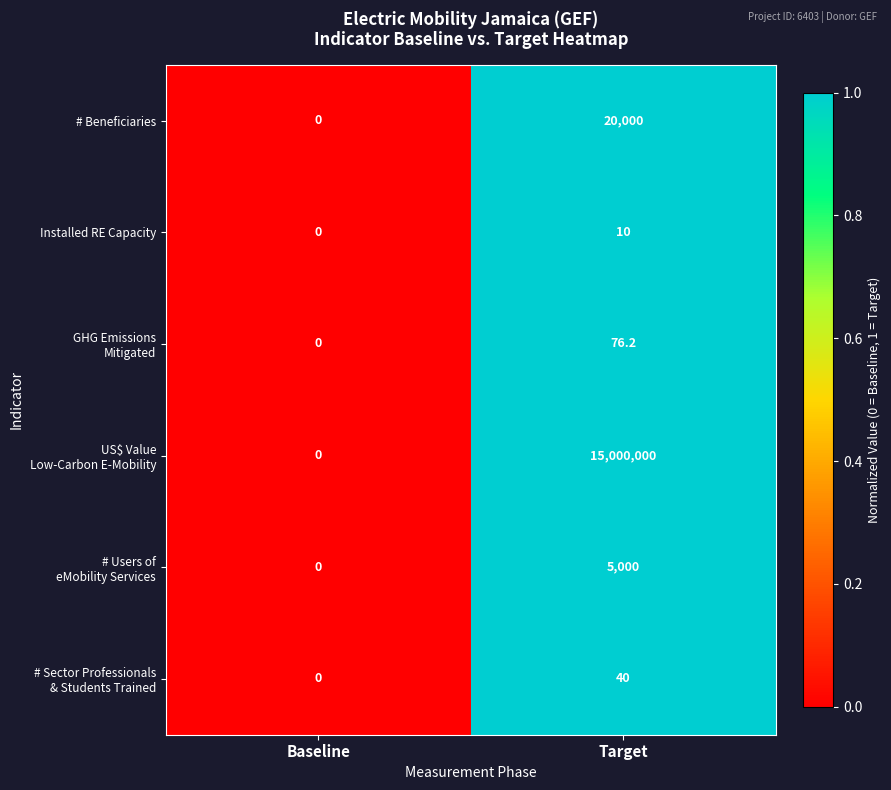

Which category has the lowest value in the # Beneficiaries series?

Baseline